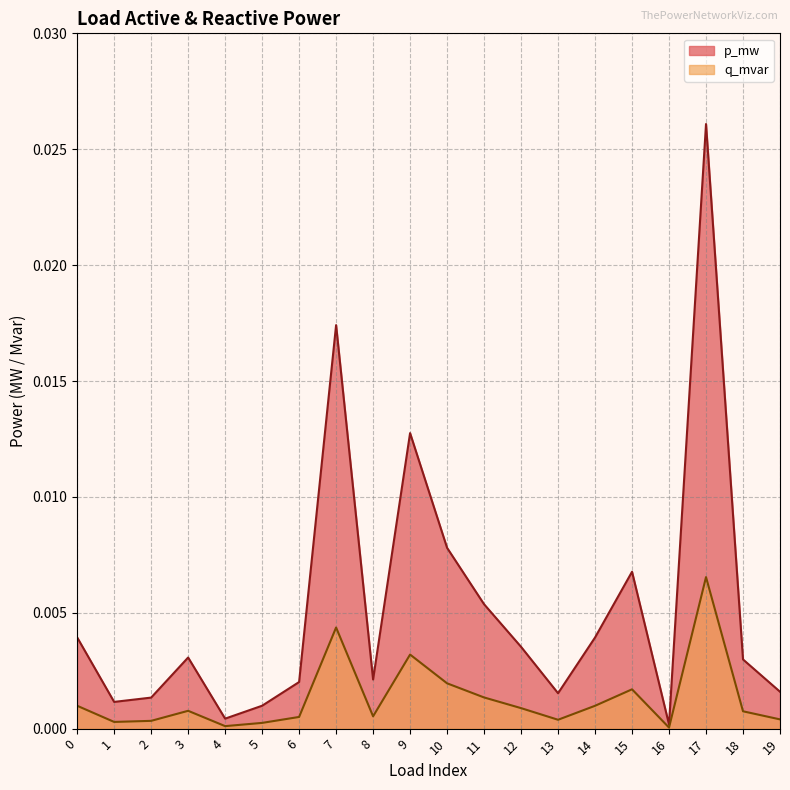

True or false: p_mw and q_mvar intersect in this chart.

False